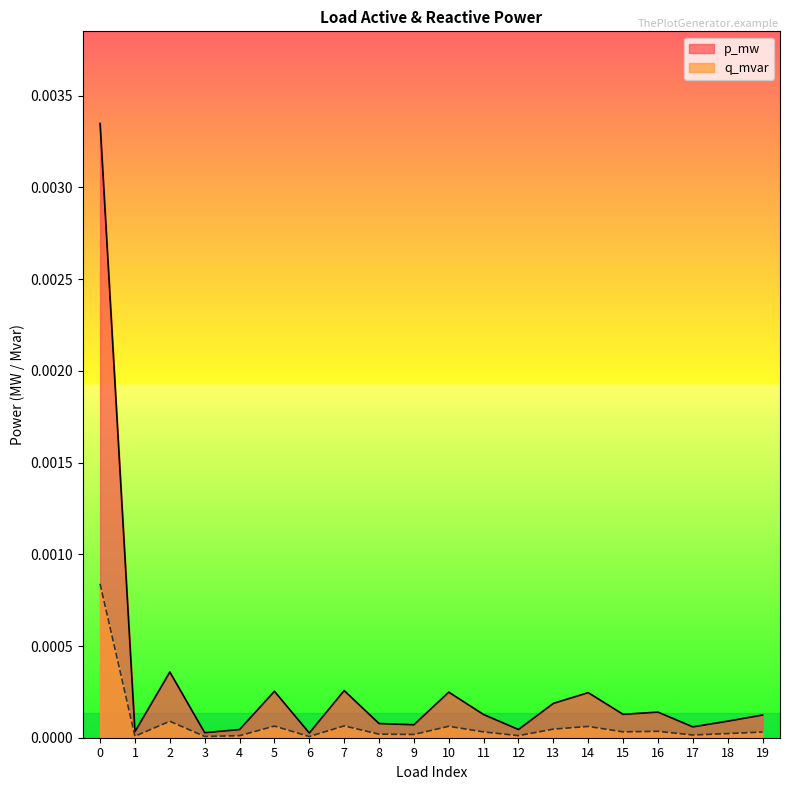

True or false: q_mvar and p_mw cross at least once.

False